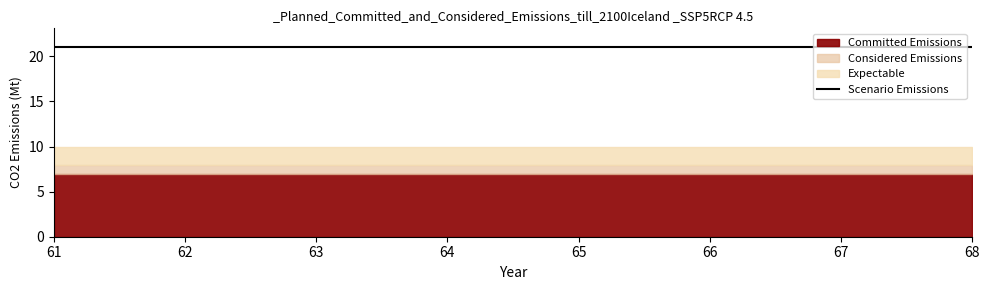

What is the maximum value for Considered Emissions?

8